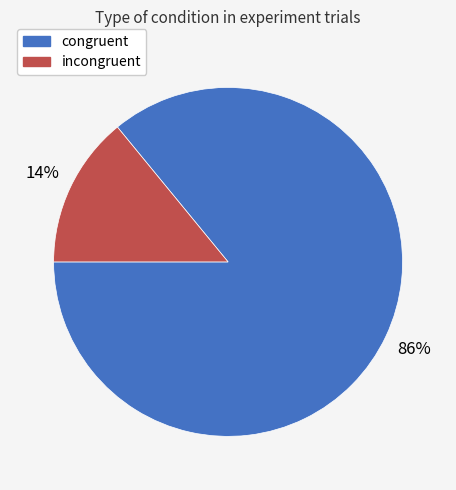

How many segments does this pie chart have?

2